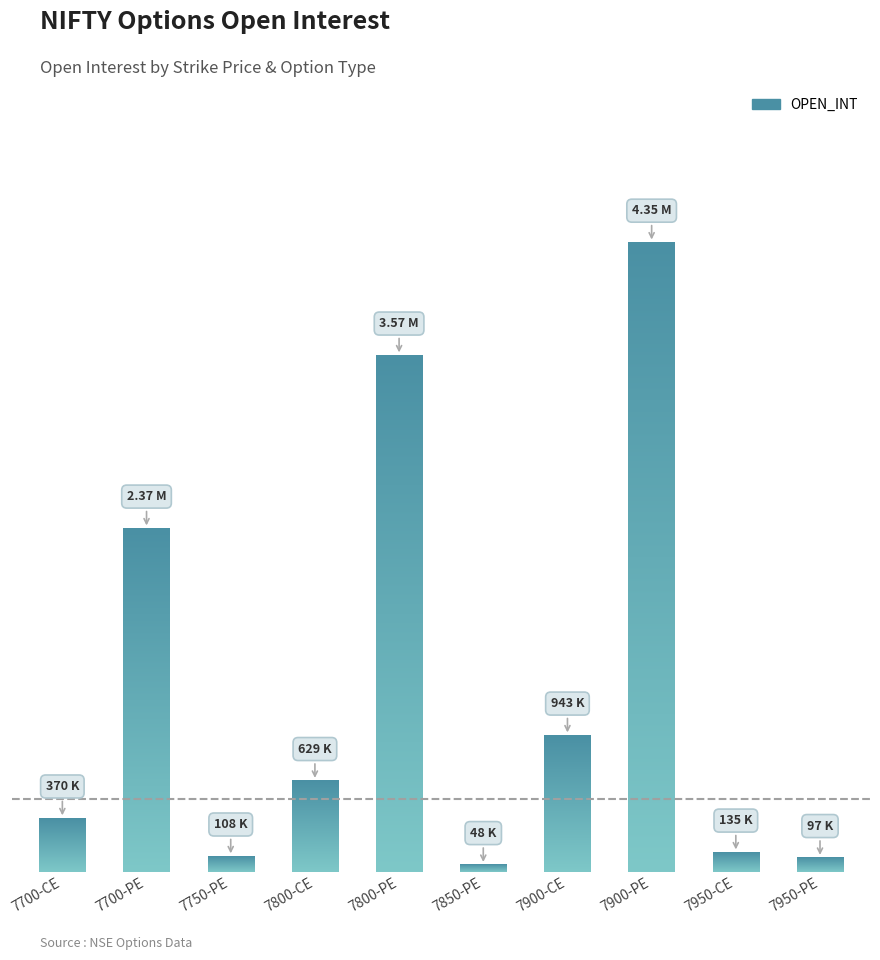

Reading right to left, what are all the values shown in this chart?

96975	134775	4349100	943275	48375	3569175	629175	107700	2373450	370350